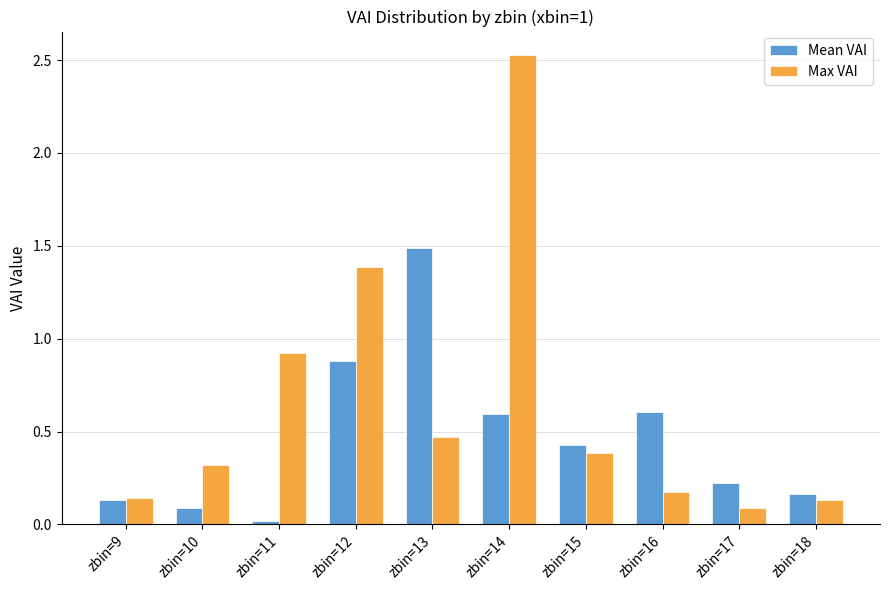

What is the difference between the second highest and minimum values in the Max VAI series?

1.3